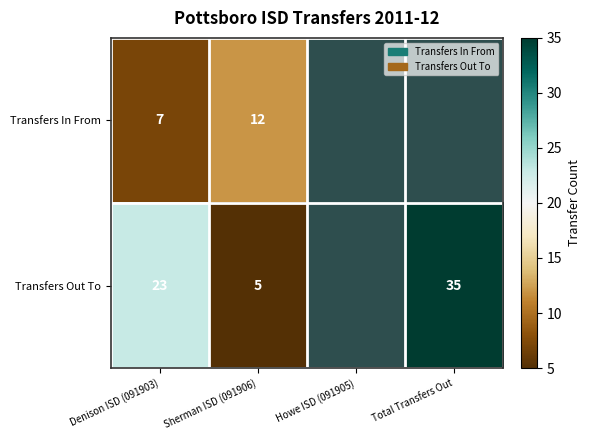

Is it true that Transfers Out To equals 40.6 at Denison ISD (091903)?

False